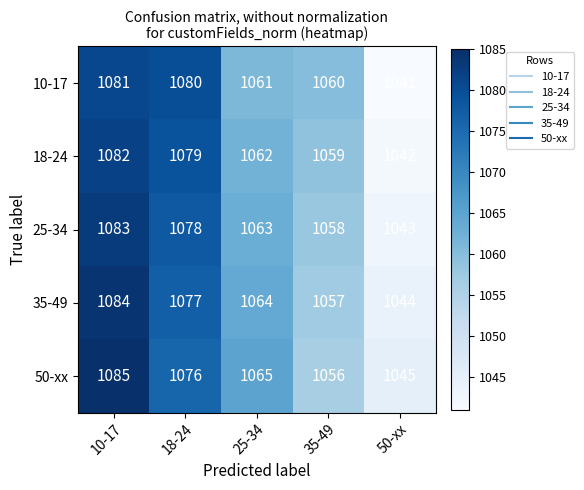

What is the spread (max minus min) of values at 18-24?

4